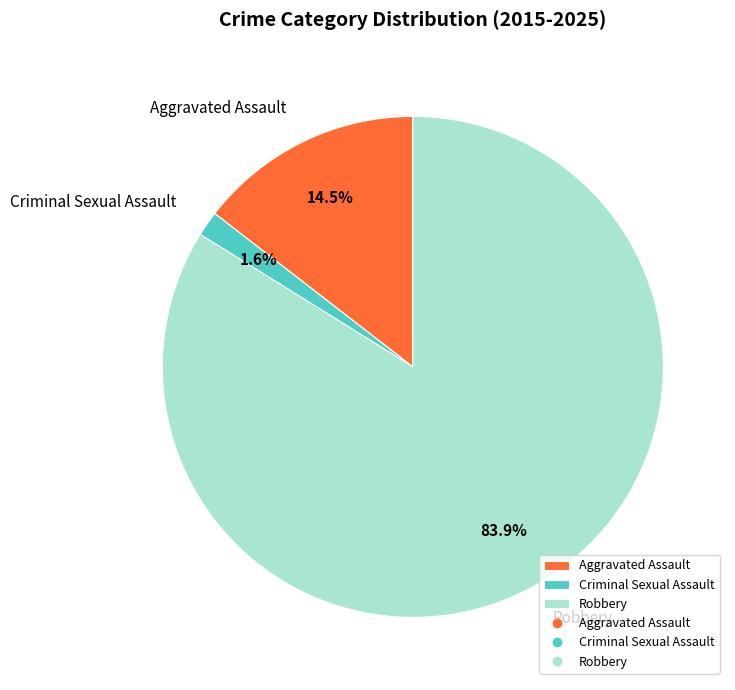

What is the ratio of the value at Robbery to the value at Aggravated Assault?

5.8